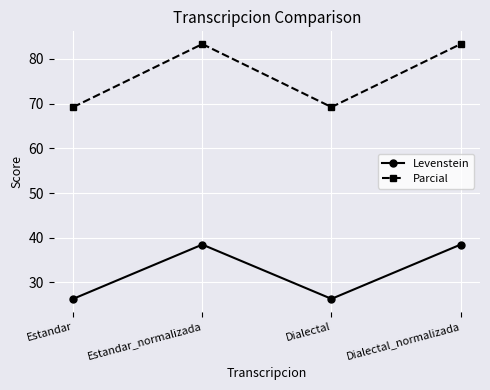

List the series in order of their overall mean, lowest first.

Levenstein, Parcial